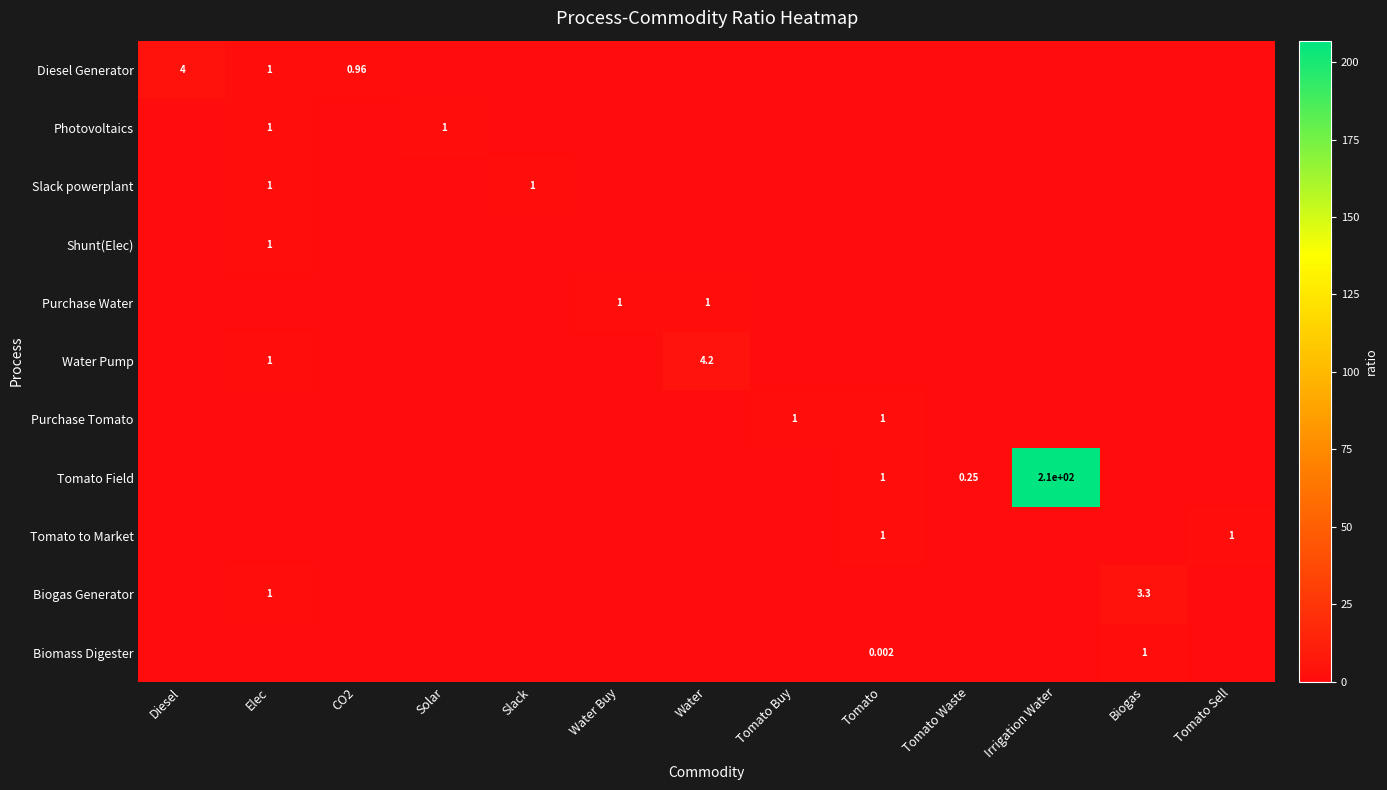

What is the approximate value of Purchase Tomato at Tomato?

1.0